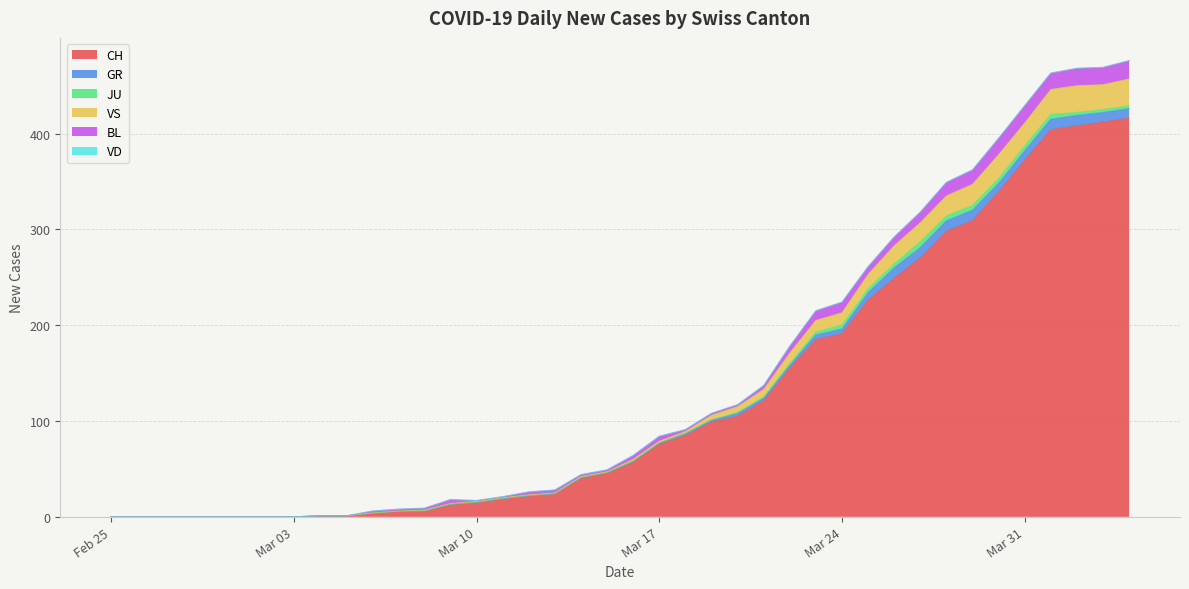

Reading left to right, extract all data points from this chart.

CH: 0=0	1=0	2=0	3=0	4=0	5=0	6=0	7=0	8=1	9=1	10=4	11=6	12=6	13=13	14=15	15=19	16=22	17=24	18=40	19=46	20=57	21=76	22=85	23=99	24=105	25=121	26=155	27=185	28=191	29=226	30=249	31=270	32=298	33=309	34=339	35=372	36=404	37=408	38=412	39=416
GR: 0=0	1=0	2=0	3=0	4=0	5=0	6=0	7=0	8=0	9=0	10=0	11=0	12=0	13=0	14=0	15=0	16=0	17=0	18=1	19=0	20=1	21=1	22=2	23=2	24=3	25=3	26=3	27=5	28=5	29=8	30=11	31=11	32=11	33=11	34=9	35=10	36=11	37=11	38=10	39=10
JU: 0=0	1=0	2=0	3=0	4=0	5=0	6=0	7=0	8=0	9=0	10=0	11=0	12=0	13=0	14=0	15=0	16=0	17=0	18=0	19=0	20=0	21=0	22=0	23=0	24=1	25=1	26=2	27=3	28=4	29=4	30=4	31=6	32=5	33=5	34=5	35=5	36=5	37=3	38=3	39=3
VS: 0=0	1=0	2=0	3=0	4=0	5=0	6=0	7=0	8=0	9=0	10=0	11=0	12=1	13=1	14=1	15=1	16=1	17=1	18=1	19=1	20=2	21=2	22=2	23=5	24=6	25=8	26=11	27=12	28=13	29=15	30=19	31=20	32=21	33=22	34=25	35=24	36=26	37=28	38=26	39=28
BL: 0=0	1=0	2=0	3=0	4=0	5=0	6=0	7=0	8=0	9=0	10=2	11=2	12=2	13=4	14=1	15=1	16=3	17=3	18=2	19=2	20=4	21=5	22=2	23=2	24=2	25=4	26=7	27=10	28=11	29=8	30=9	31=11	32=14	33=15	34=17	35=18	36=17	37=18	38=18	39=19
VD: 0=0	1=0	2=0	3=0	4=0	5=0	6=0	7=0	8=0	9=0	10=0	11=0	12=0	13=0	14=0	15=0	16=0	17=0	18=0	19=0	20=0	21=0	22=0	23=0	24=0	25=0	26=0	27=0	28=0	29=0	30=0	31=0	32=0	33=0	34=0	35=0	36=0	37=0	38=0	39=0